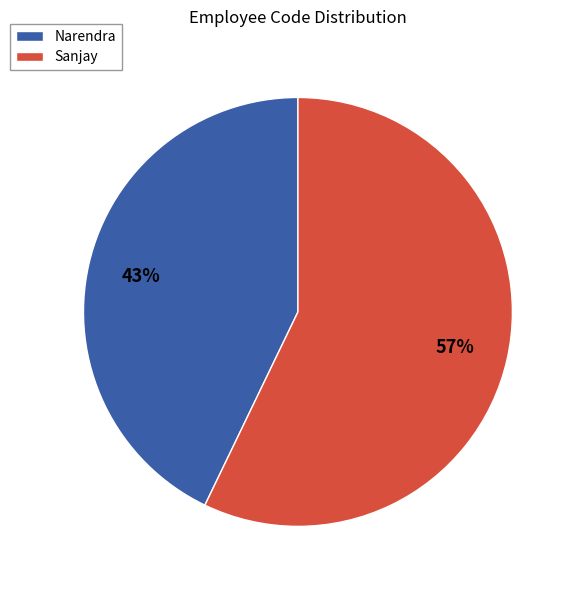

Is it true that Sanjay is 57% of the pie?

True